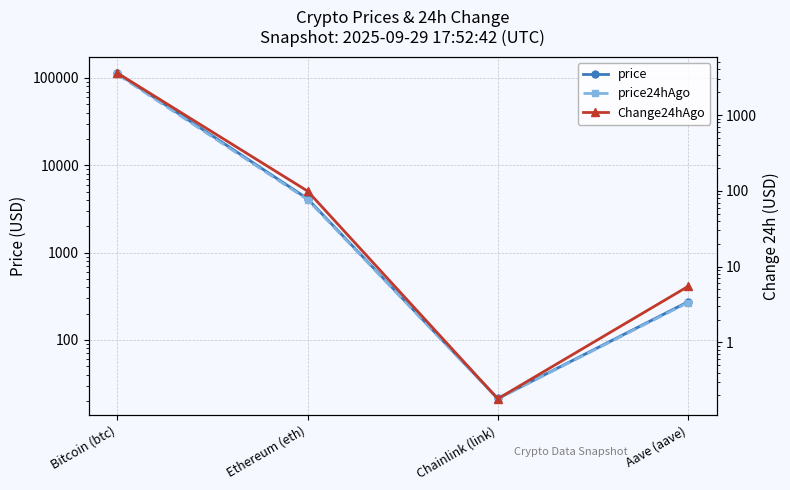

True or false: Change24hAgo and price24hAgo cross at least once.

False